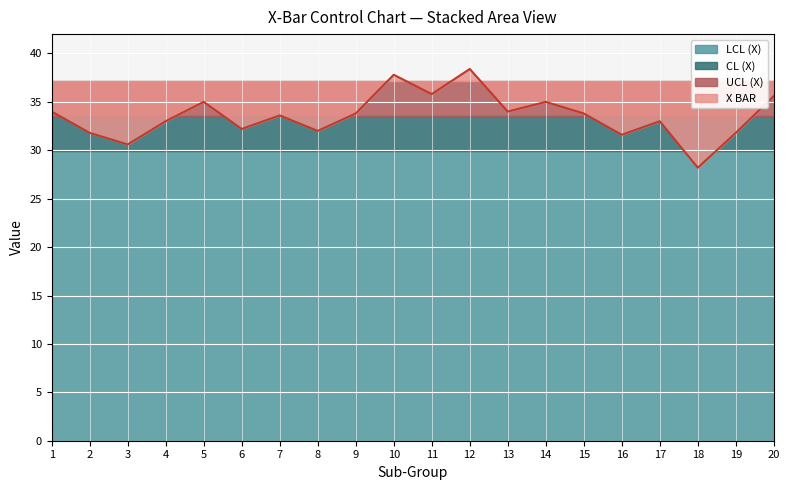

Which label corresponds to the largest value in the chart?

12